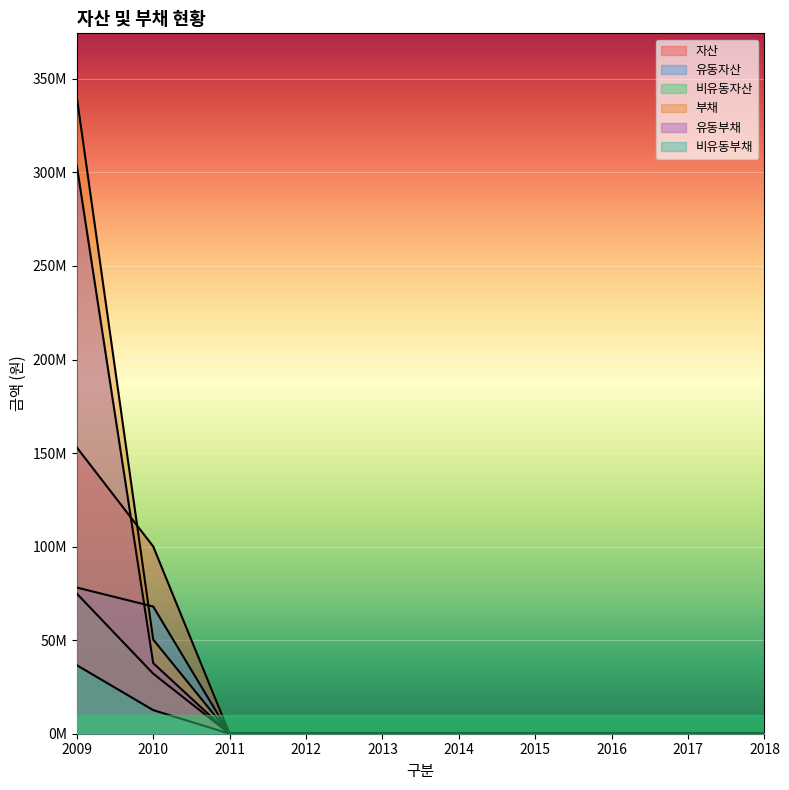

How many lines are shown in the chart?

6